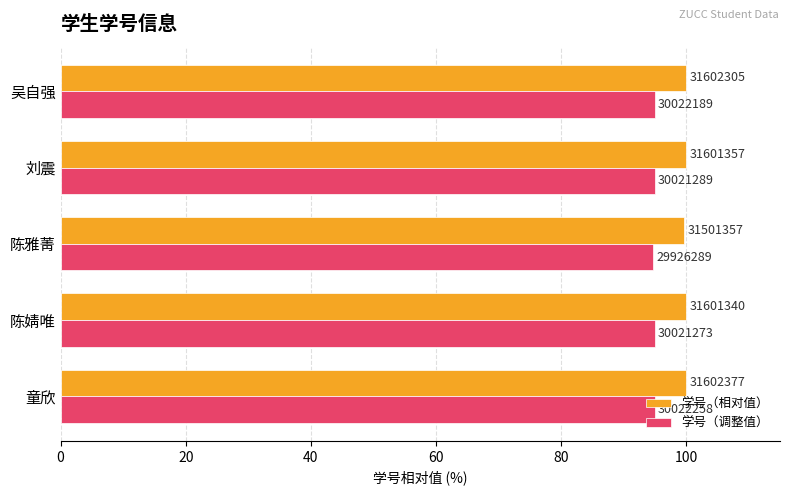

Which series has the largest range (max minus min)?

学号（相对值）